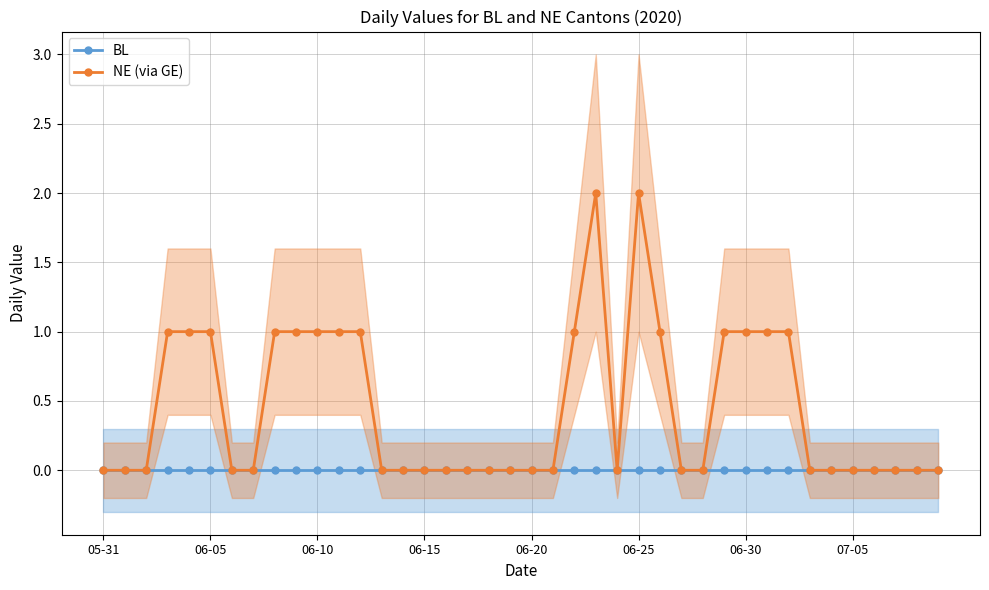

True or false: NE (via GE) has more than 0 points higher than both neighbors.

True